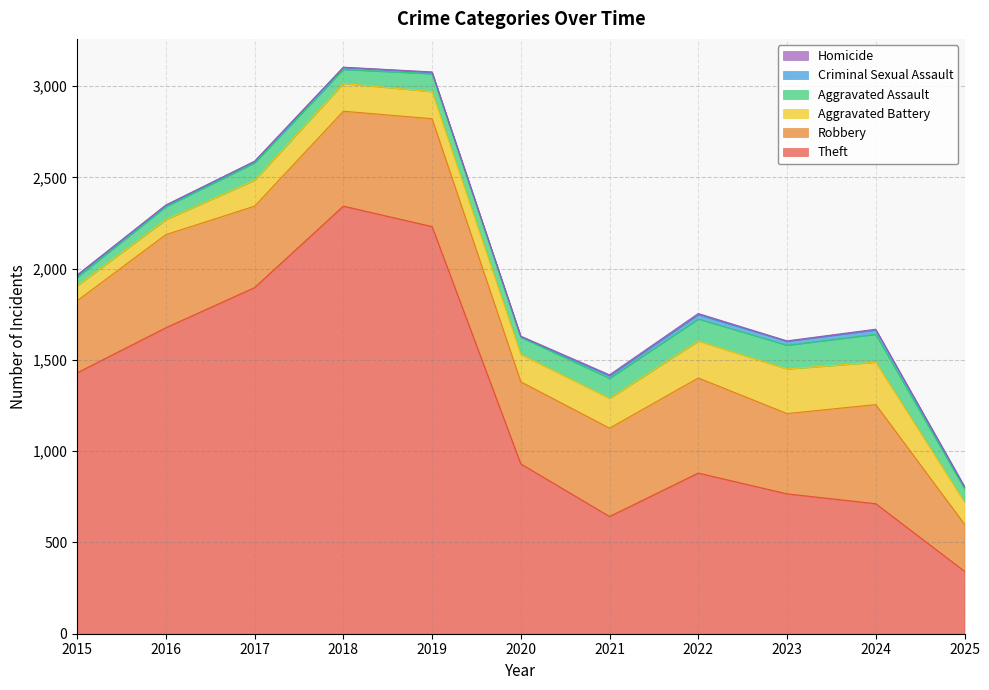

What is the difference between the second highest and second lowest values in the Aggravated Assault series?

59